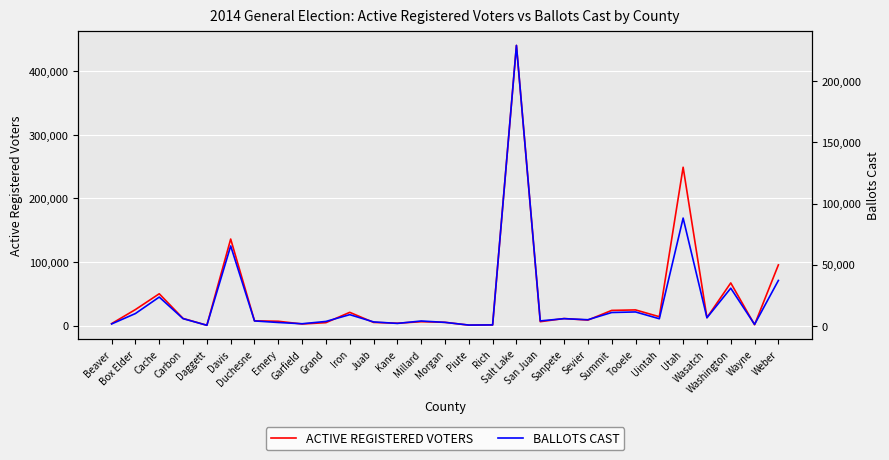

True or false: ACTIVE REGISTERED VOTERS and BALLOTS CAST intersect in this chart.

False